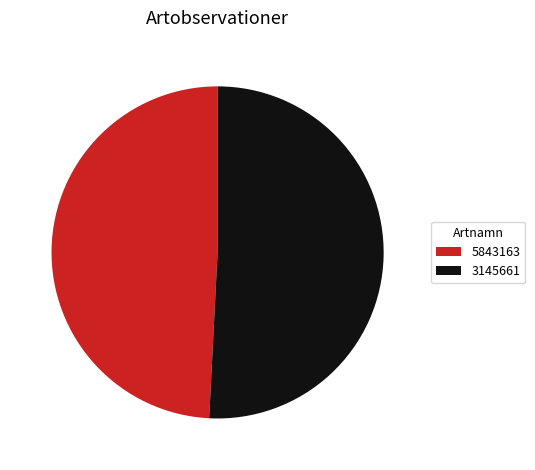

Which slice is the smallest?

5843163